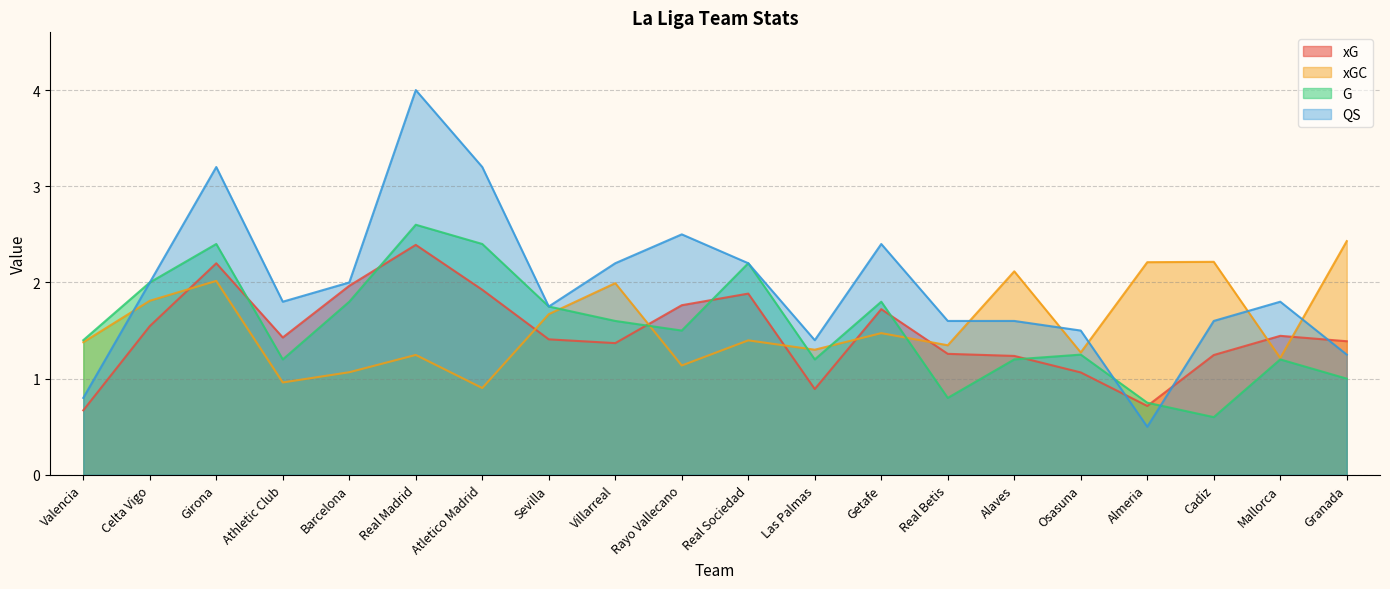

True or false: xGC has more than 1 interior local peaks.

True